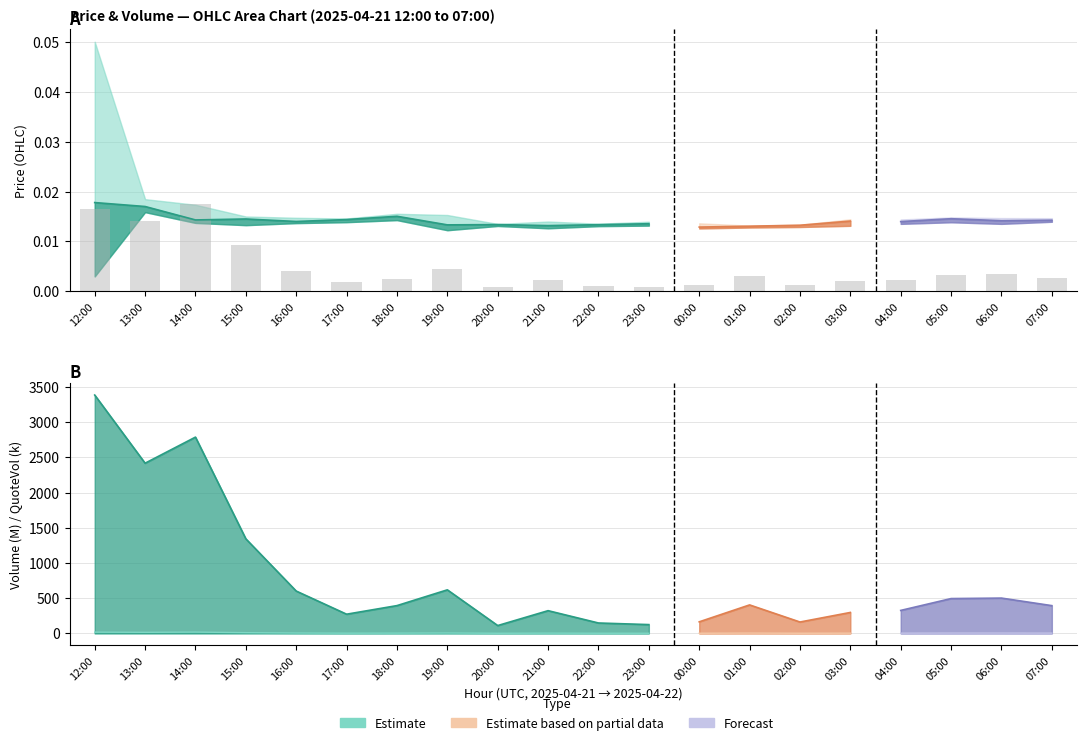

What is the label of the 14th bar from the left?

01:00